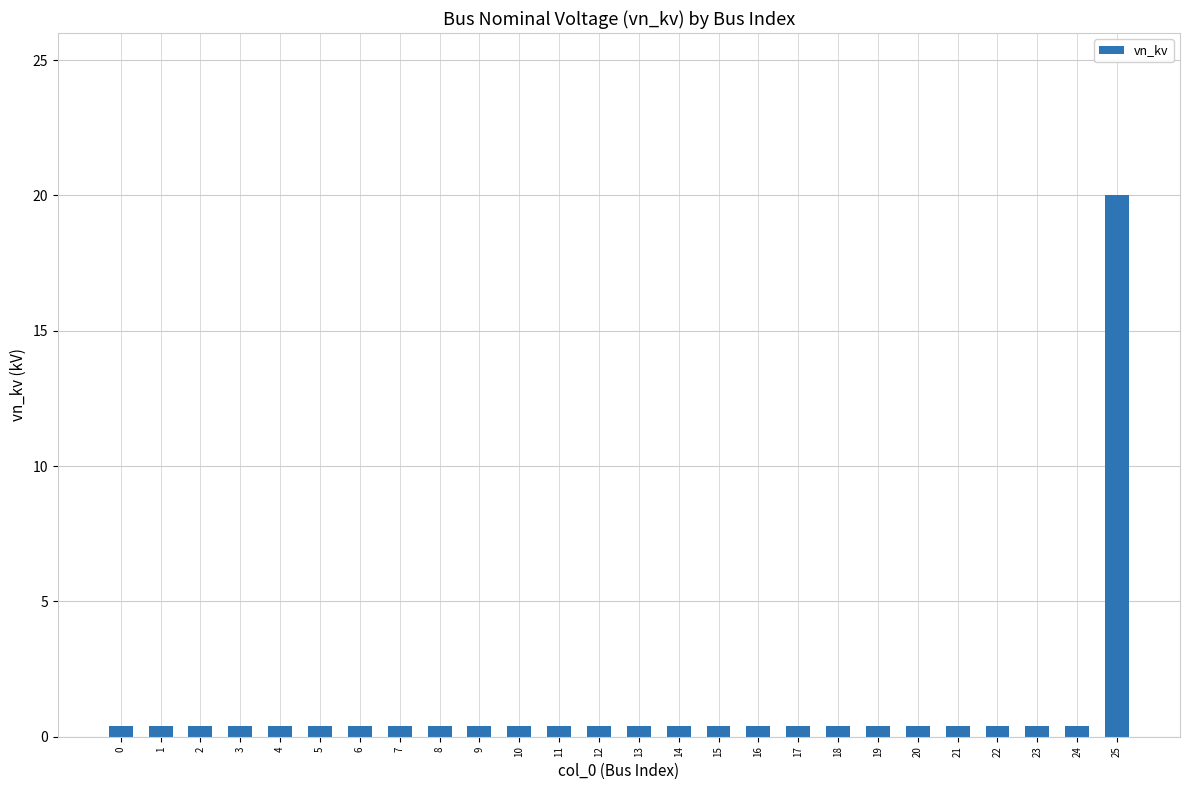

The value at 16 is 0.4. True or false?

True